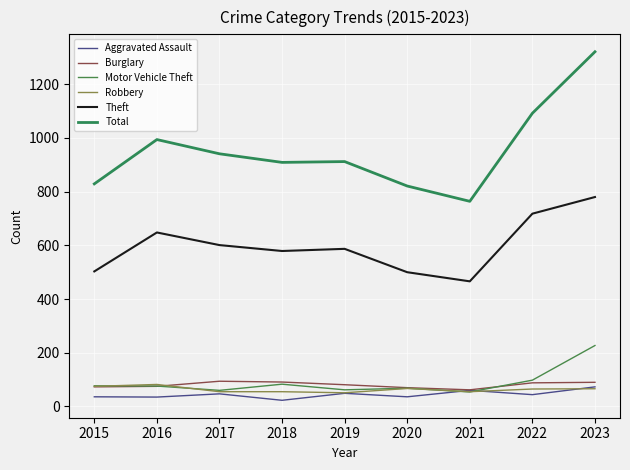

Count the number of categories in the chart.

9